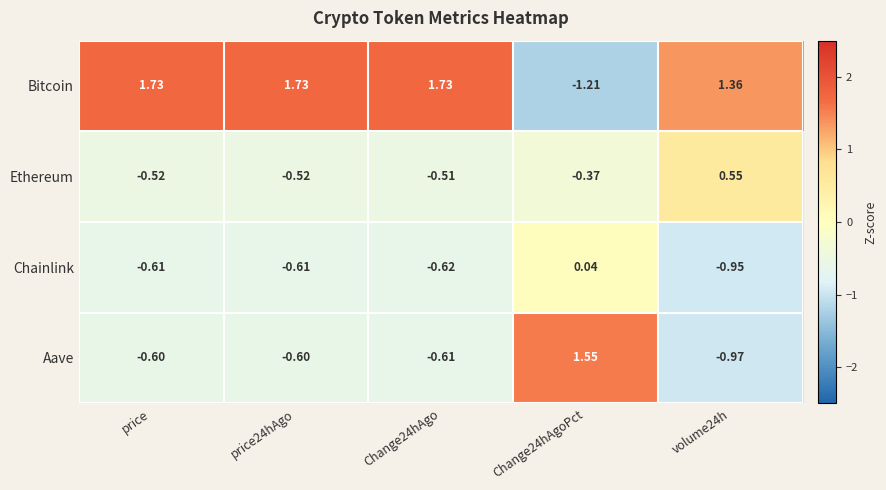

Count the number of data series in this chart.

4